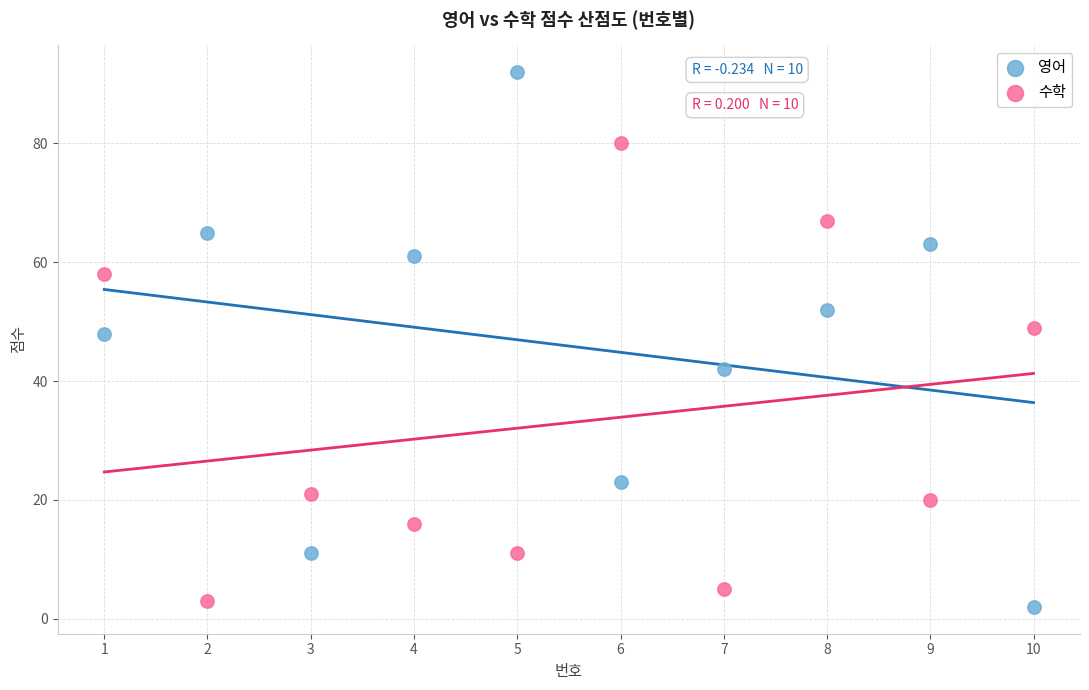

In the 수학 series, what Y value is closest to 41?

49